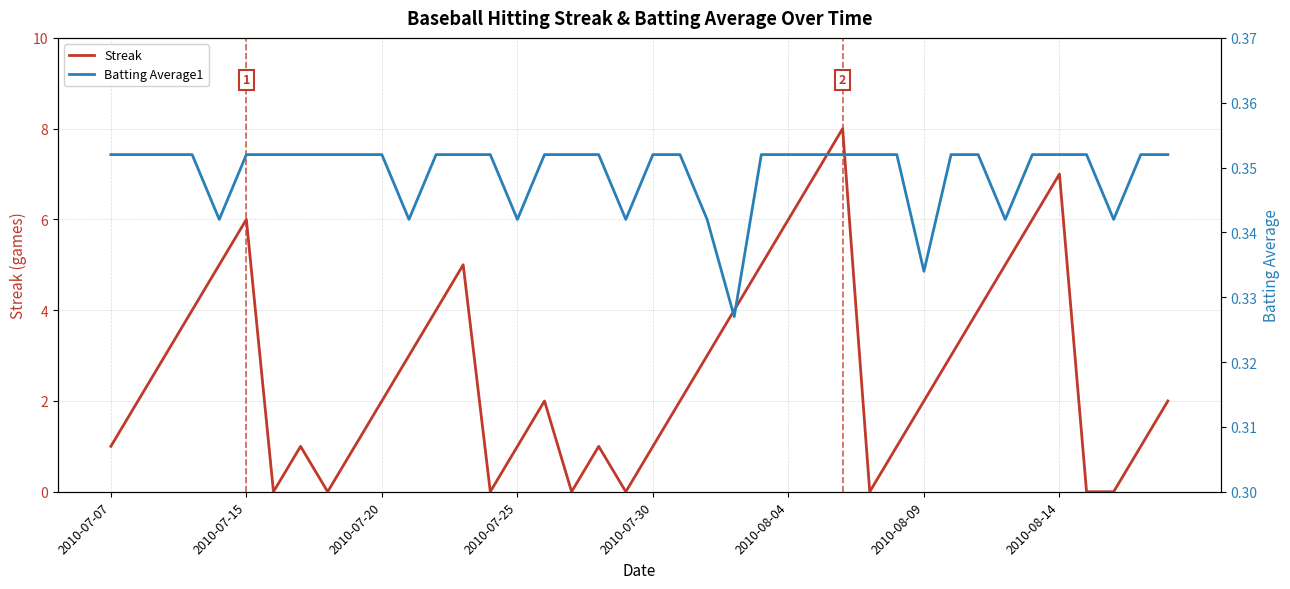

True or false: Streak has a value of 1 at 2010-07-25.

True